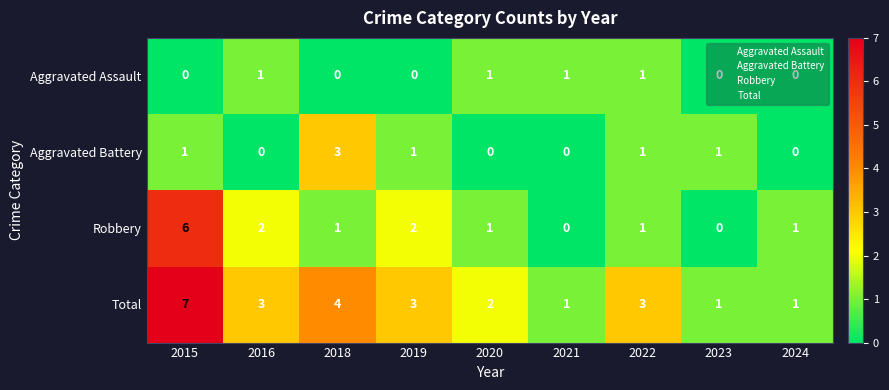

What is the total value across all series at 2022?

6